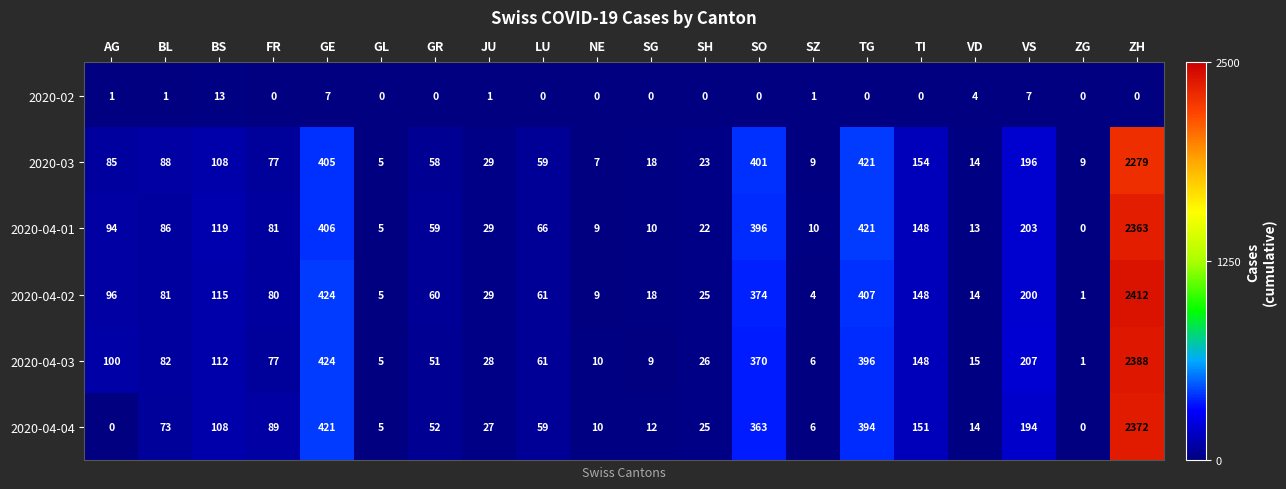

Is it true that 2020-04-02 equals 14 at SH?

False